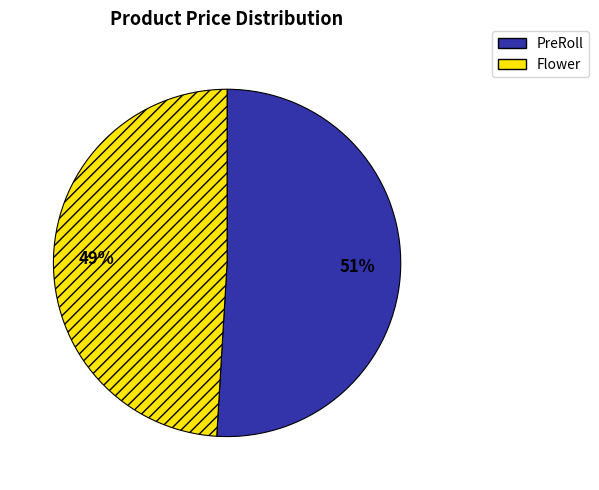

What is the largest slice in the pie chart?

PreRoll